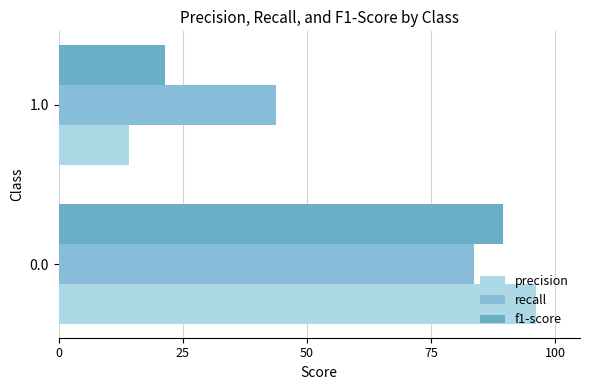

Are the bars grouped side by side (vs. stacked)?

Yes